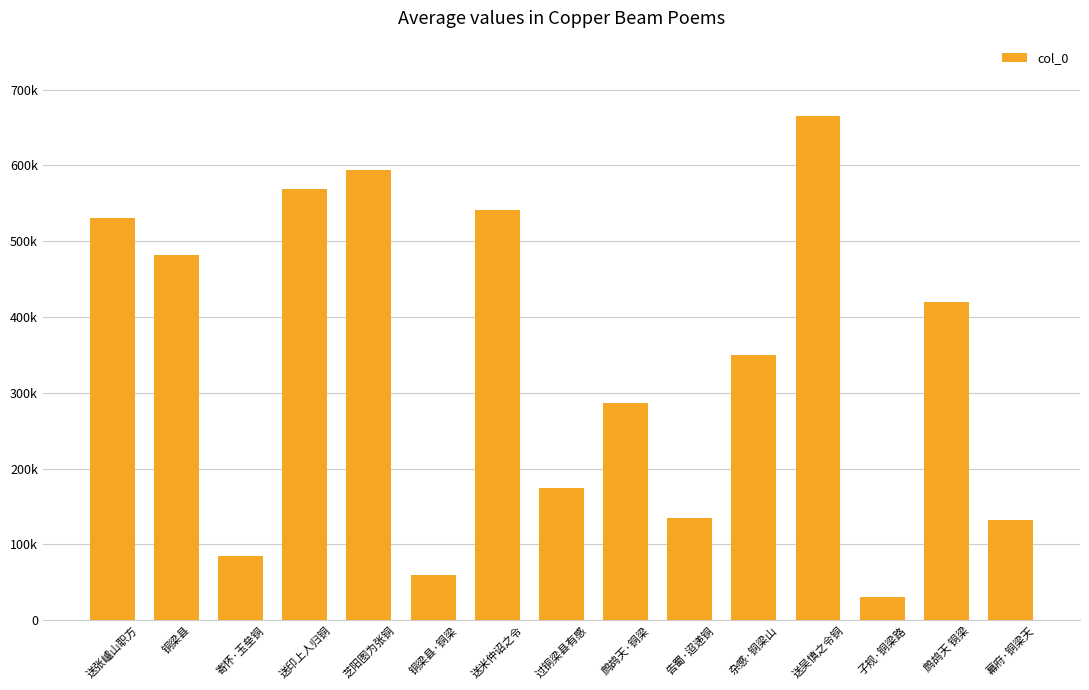

What is the difference between the maximum and second lowest values?

605636